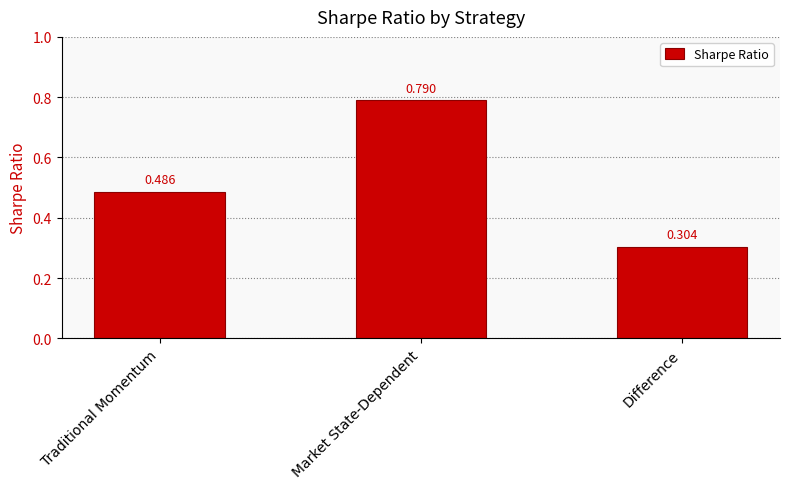

Where is the data nearest to the value 0?

Difference